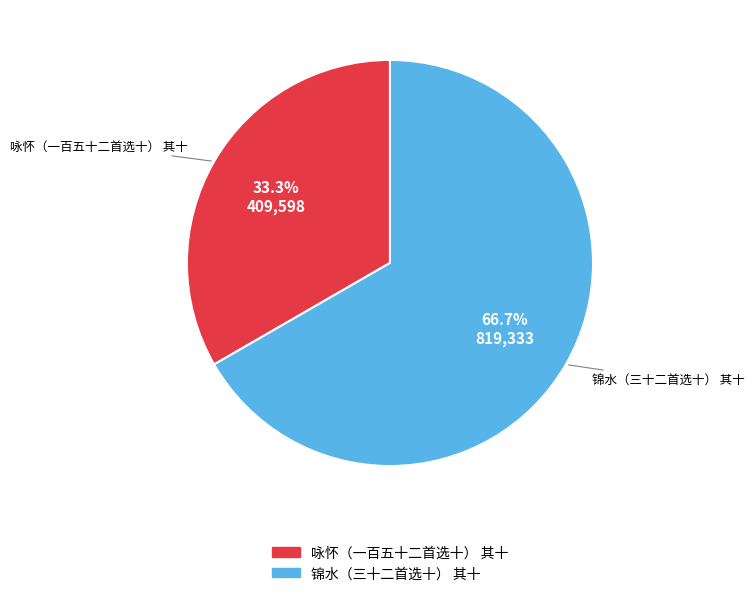

Rank the categories by value from lowest to highest.

咏怀（一百五十二首选十） 其十, 锦水（三十二首选十） 其十